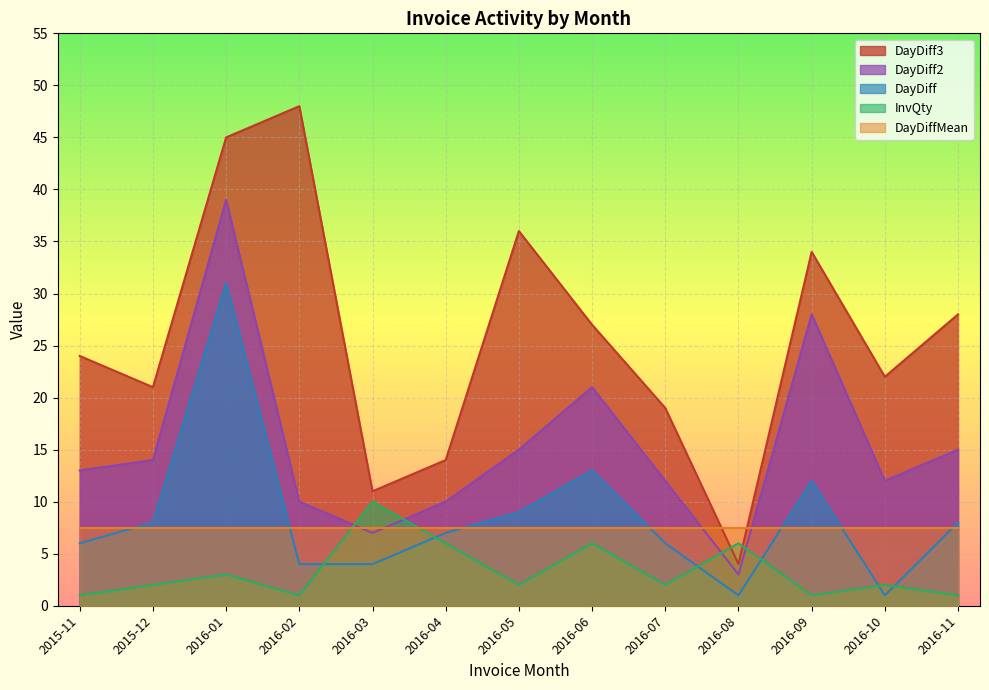

At how many categories does at least one series exceed 1?

13